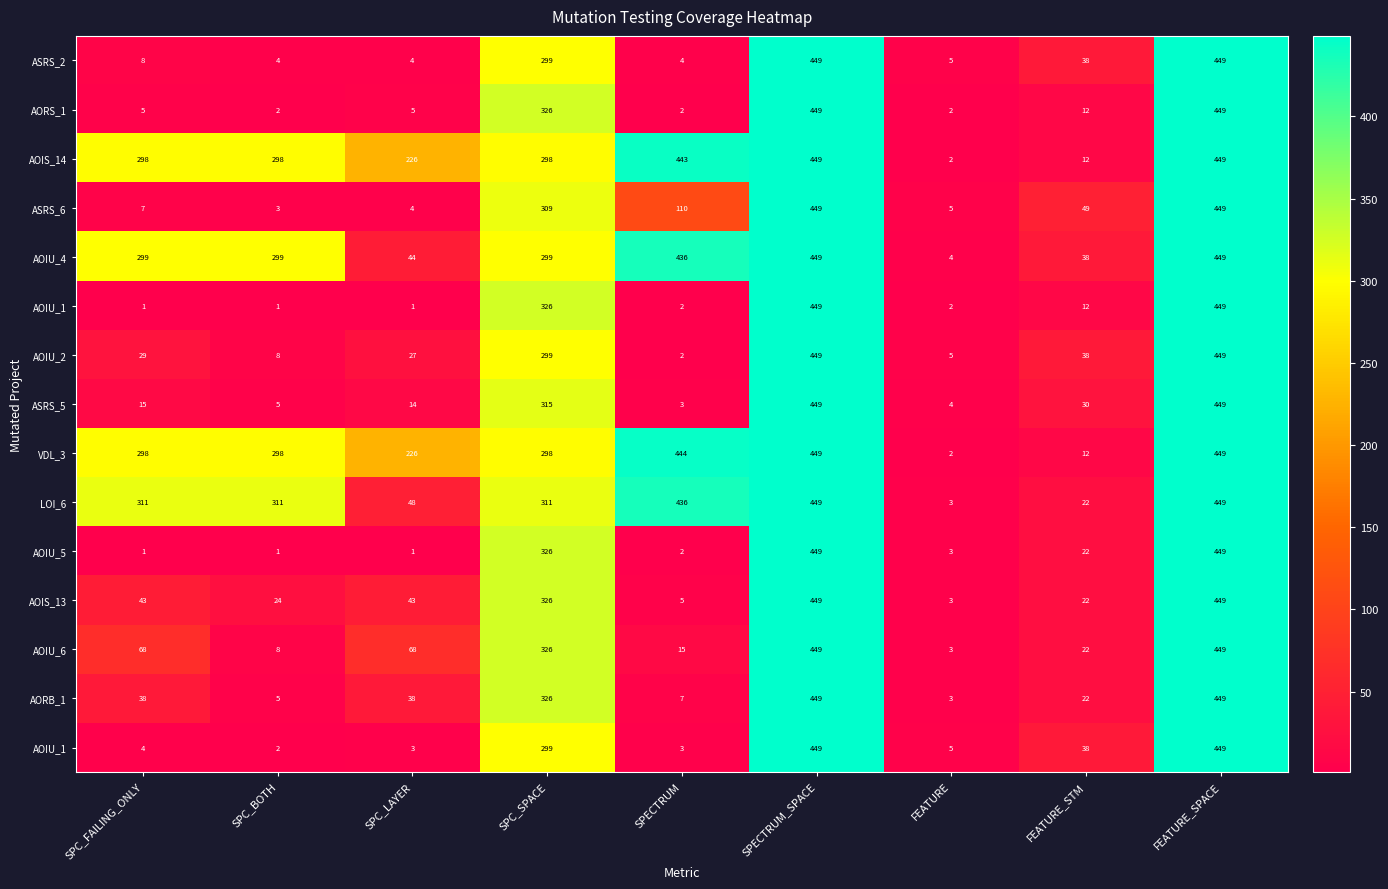

At which category is the sum across all series the highest?

SPECTRUM_SPACE